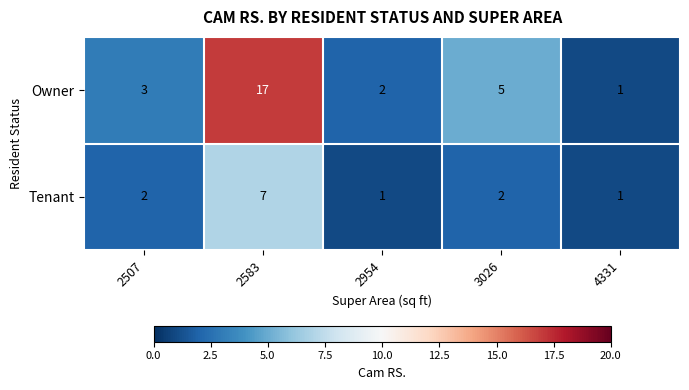

What is the greatest value displayed?

17